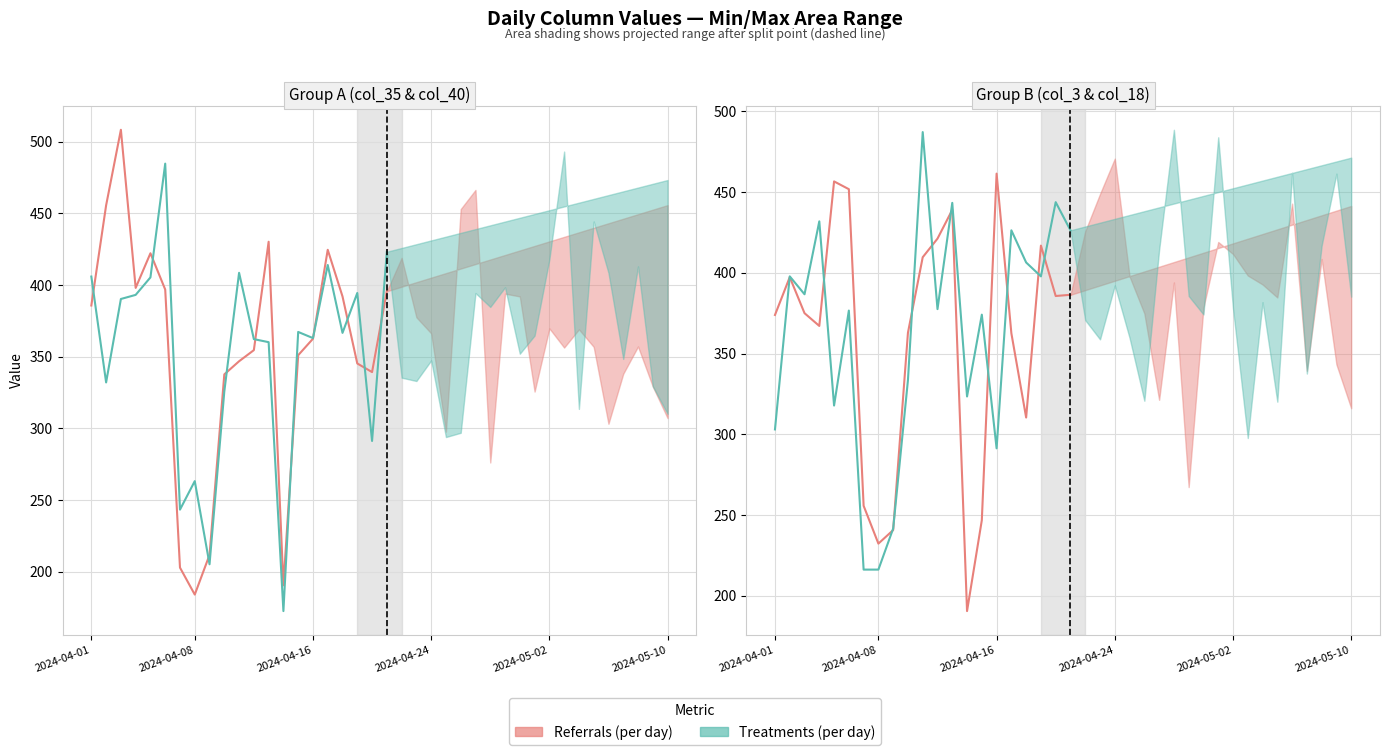

List the series in order of their peak value, highest first.

Treatments (per day), Referrals (per day)